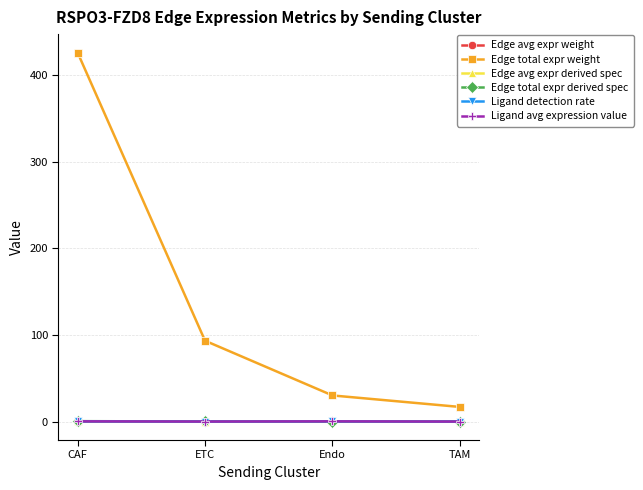

Is the value of Edge total expr weight at TAM greater than the value of Ligand detection rate at ETC?

Yes